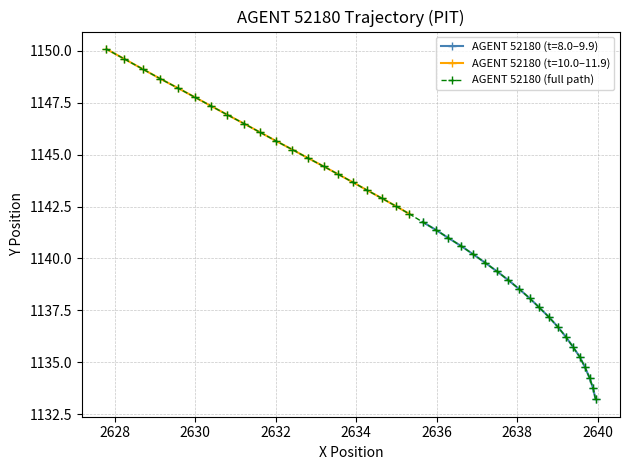

Does the chart have visible grid lines?

Yes